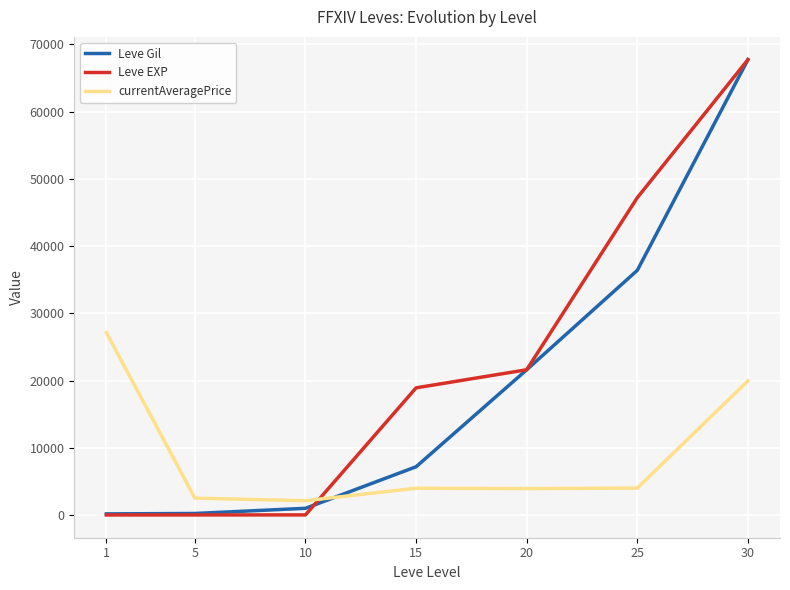

Is the value of Leve Gil at 30 greater than the value of Leve EXP at 1?

Yes